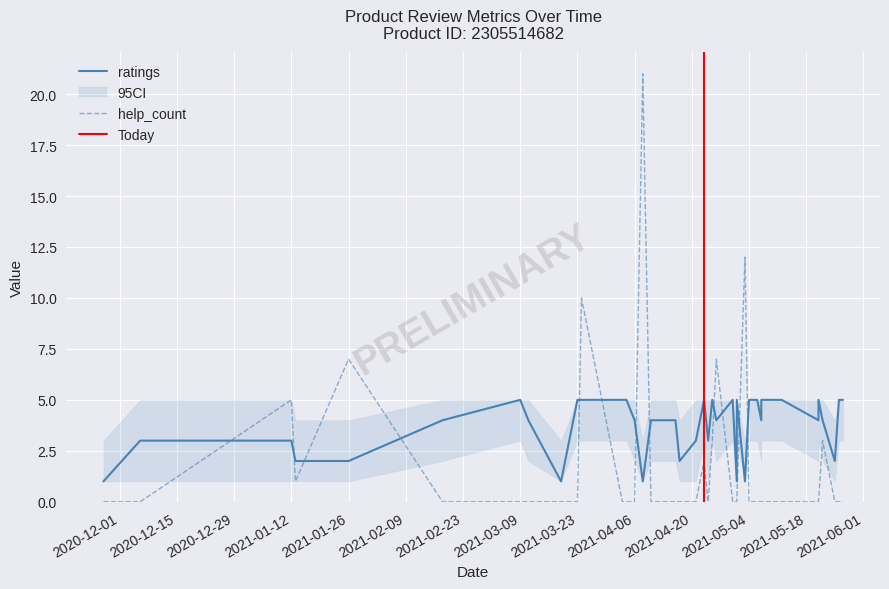

How many values in help_count are above zero?

10